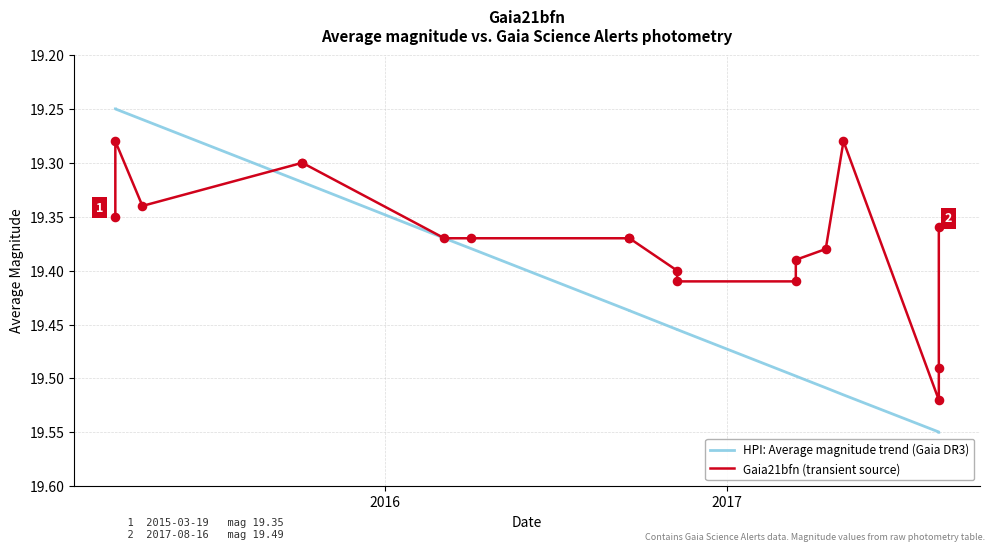

What are all the series names shown in the legend?

HPI: Average magnitude trend (Gaia DR3), Gaia21bfn (transient source)